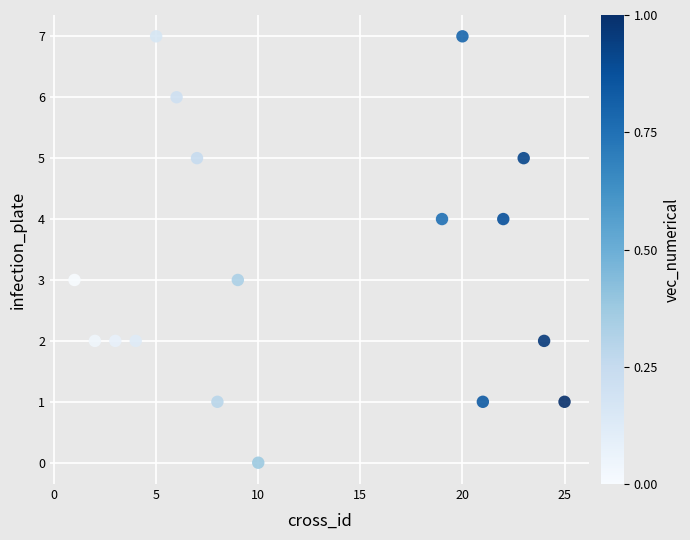

What is the range of Y values (max minus min)?

7